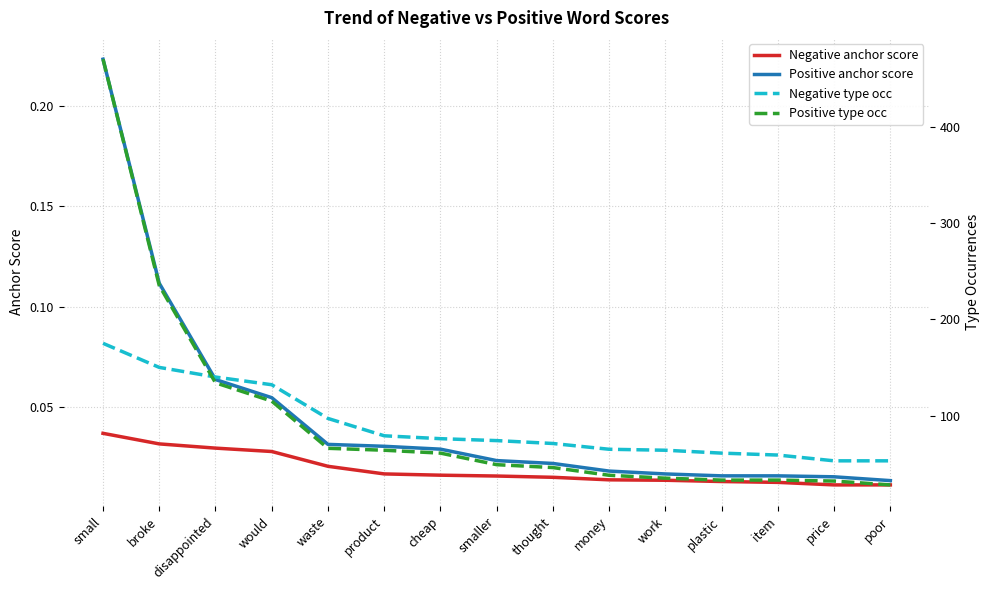

How many lines are shown in the chart?

4